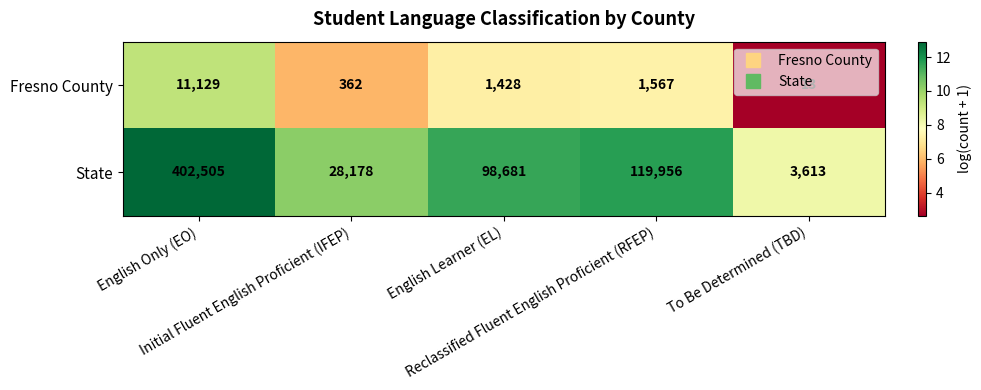

What is the difference between the maximum and minimum values in the Fresno County series?

11116